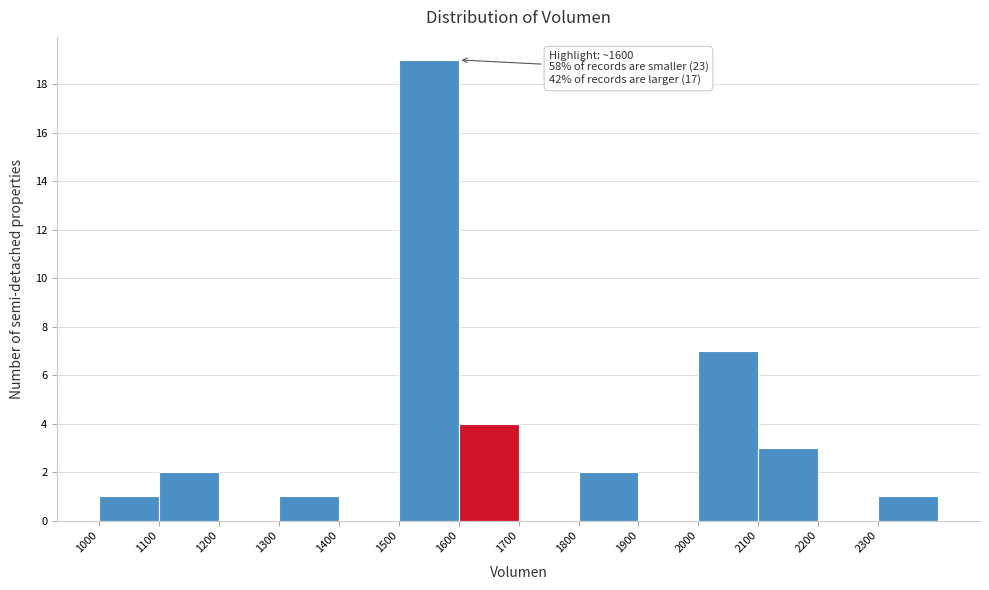

Which range on the x-axis has the tallest bar?

1500 to 1600